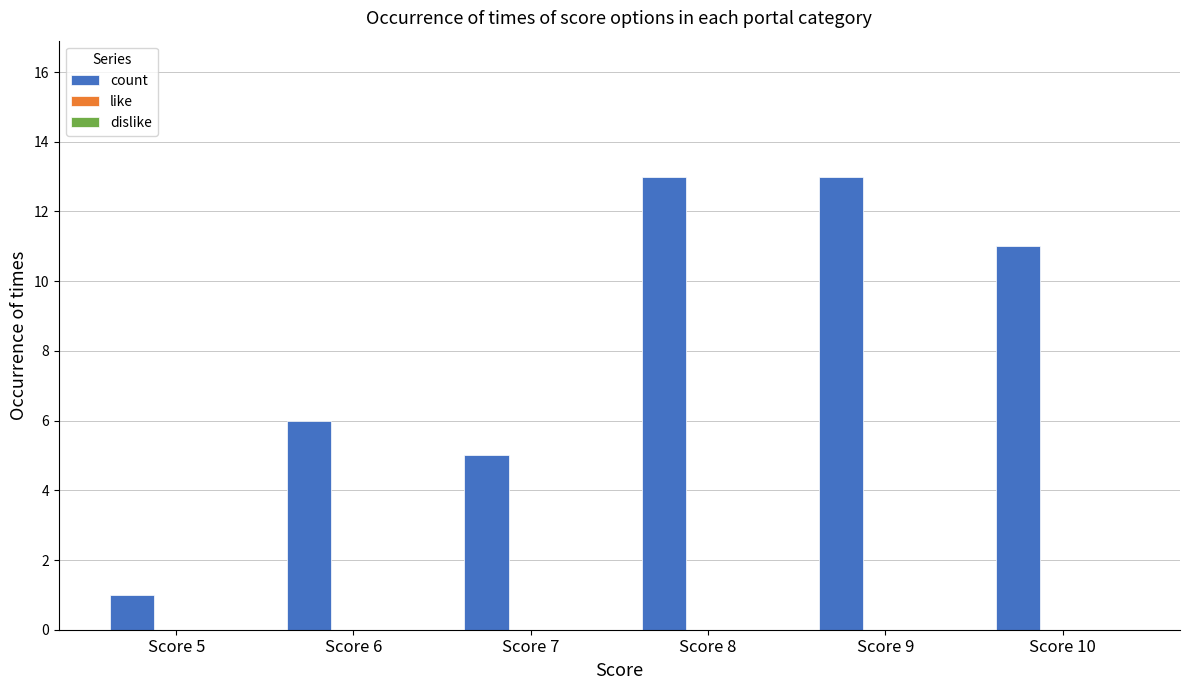

Between Score 6 and Score 5, which is larger?

Score 6